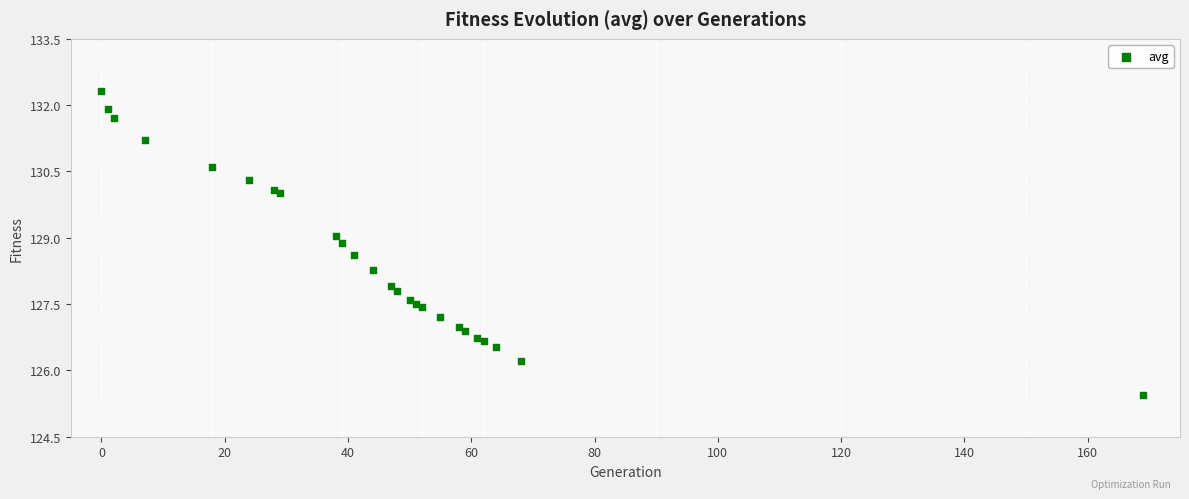

What Y value in the scatter plot is closest to 128?

127.9